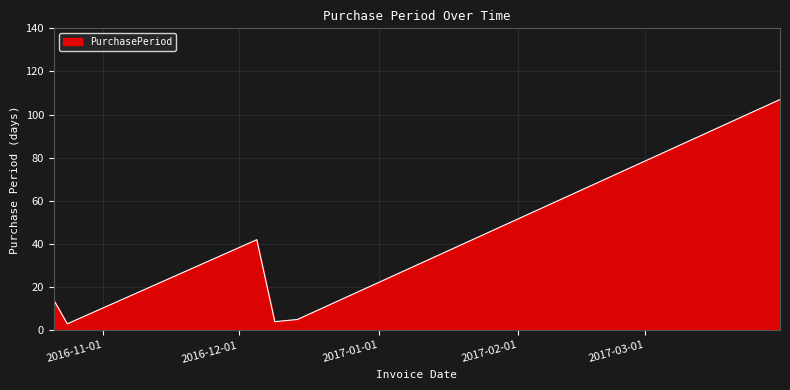

What is the smallest value displayed?

3